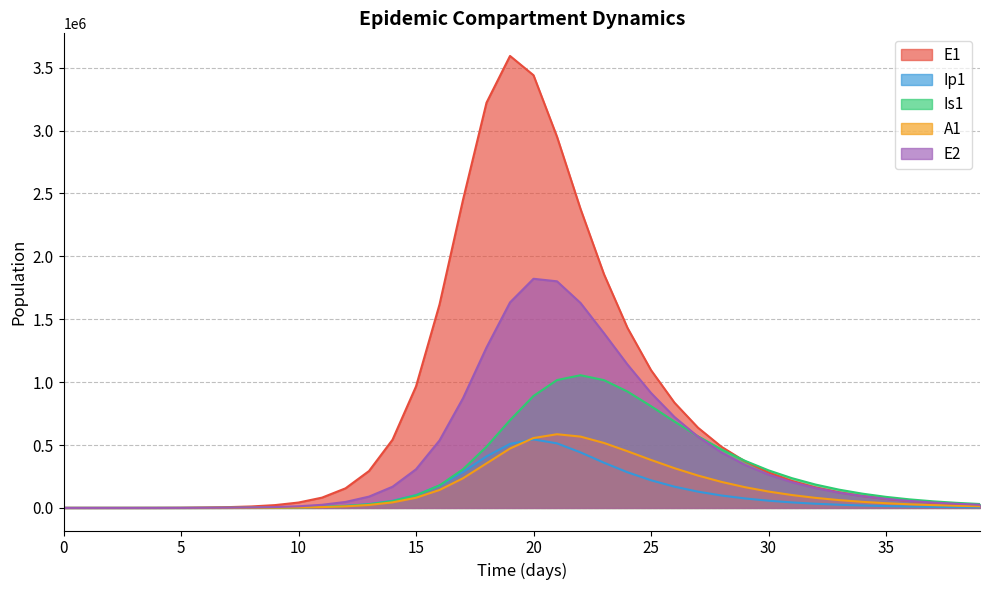

In E2, how many points are higher than both neighbors (excluding endpoints)?

1